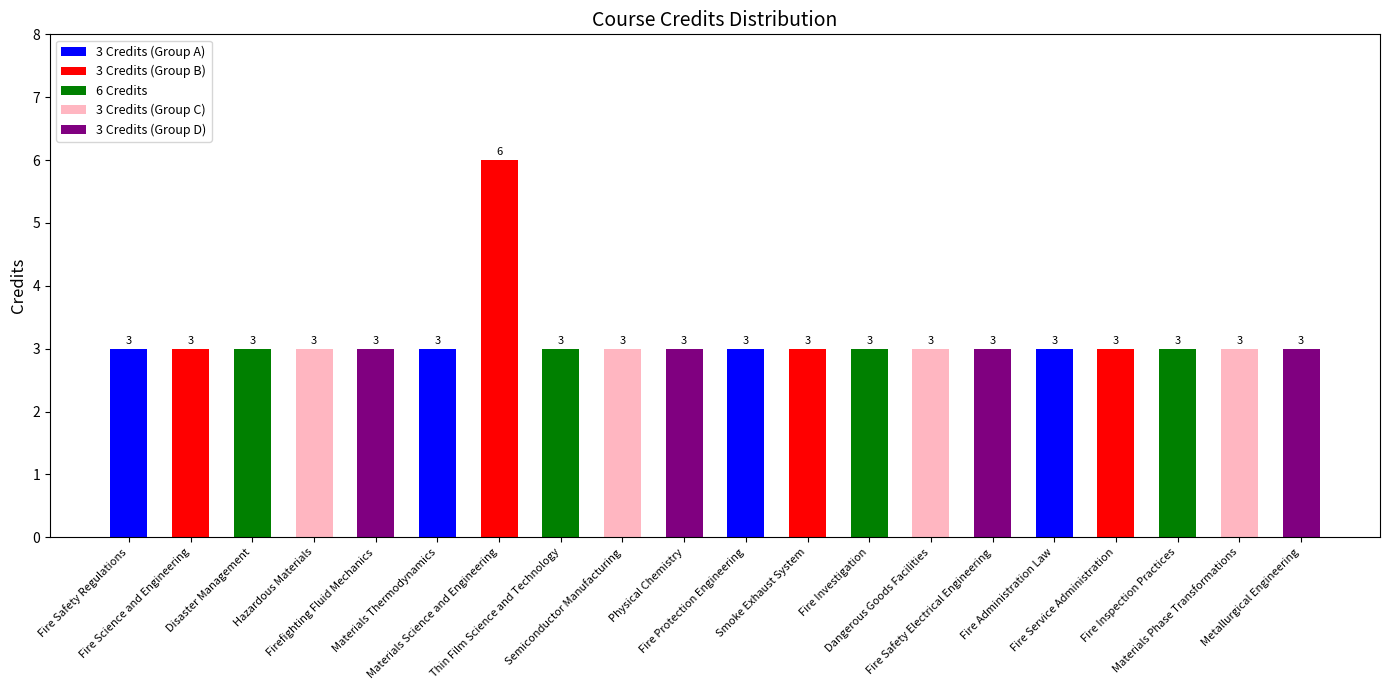

True or false: the data shows 1 at Dangerous Goods Facilities.

False